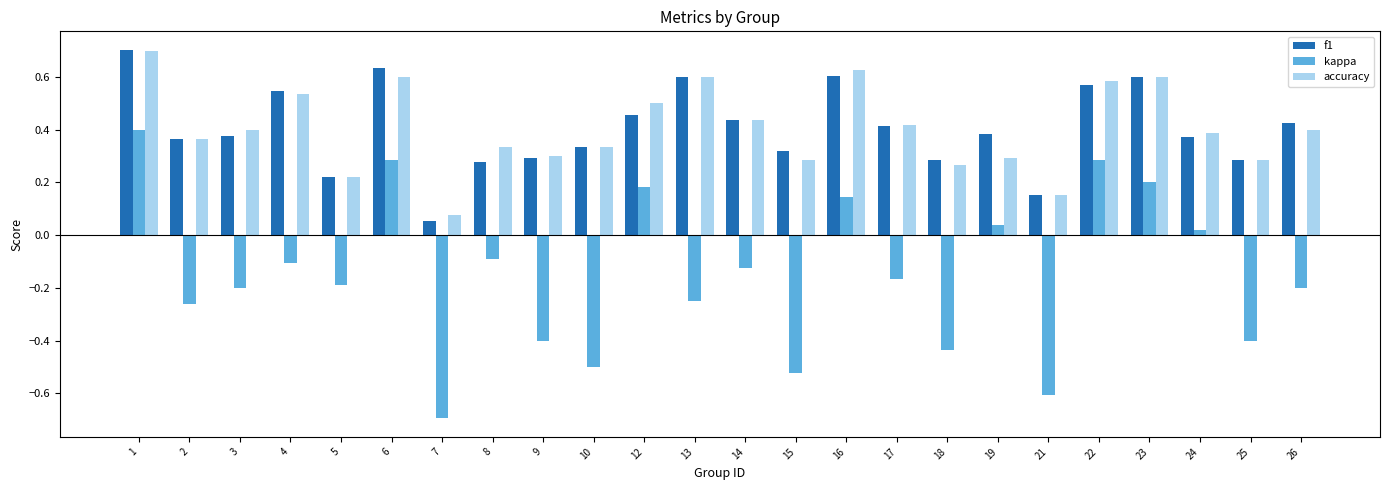

At which category is the sum across all series the highest?

1